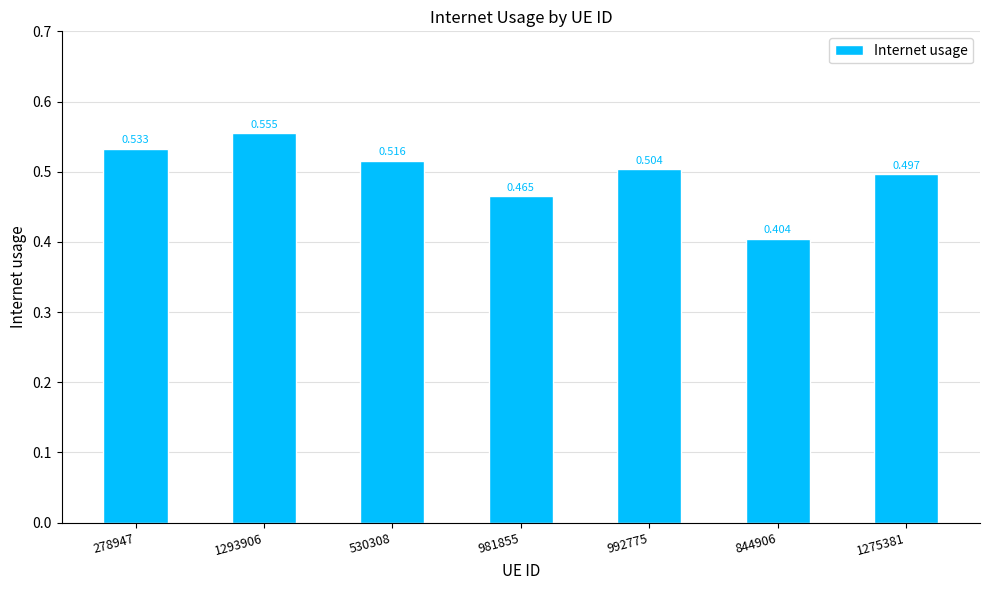

Which has a higher value, 530308 or 1275381?

530308